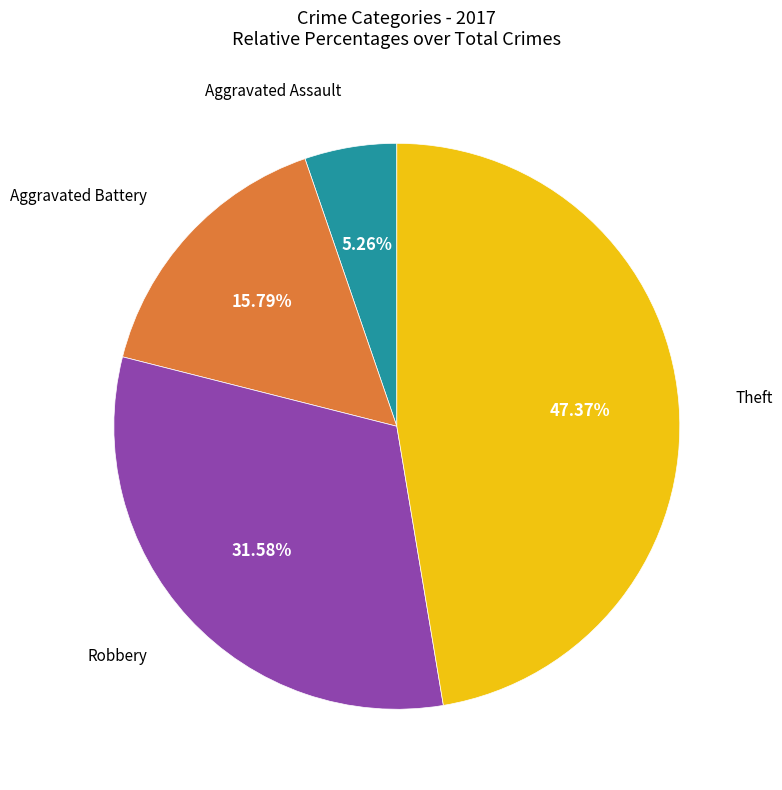

Is there any slice that represents more than half of the pie?

No